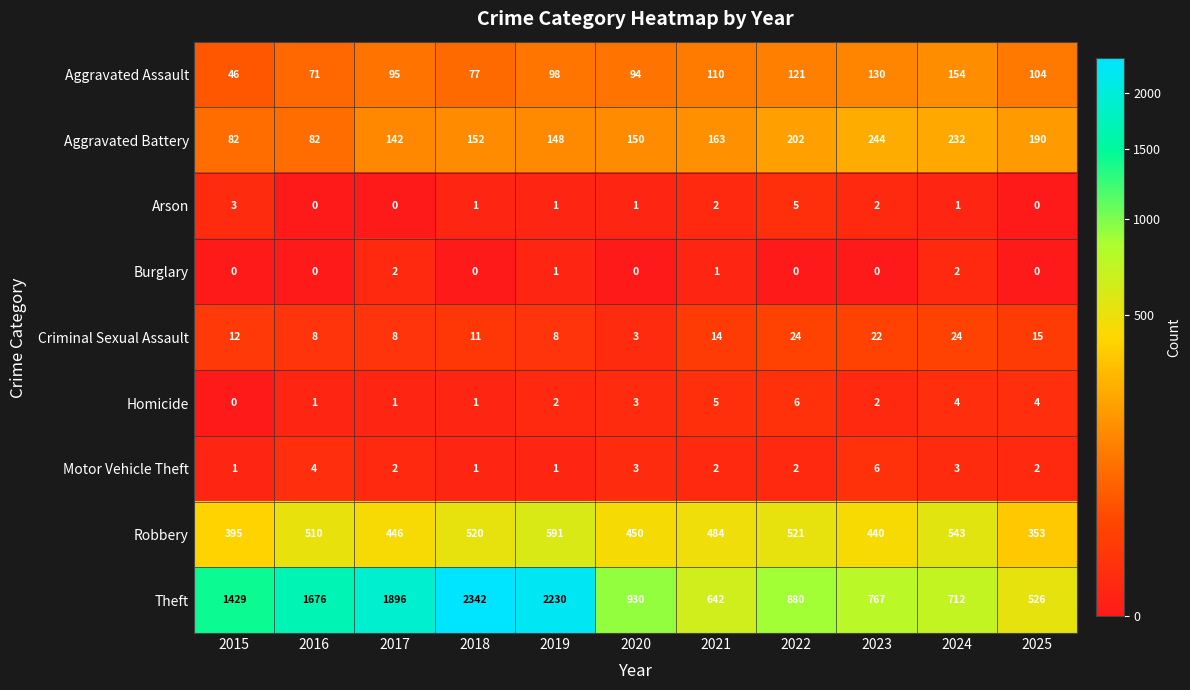

At how many categories does at least one series exceed 790?

7